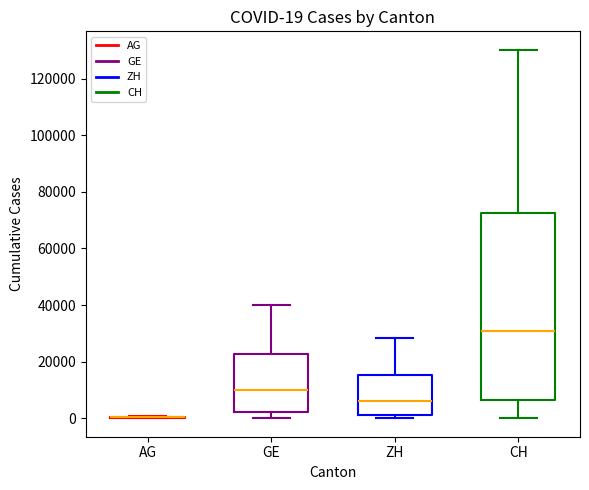

Which box is the tallest, from its lower edge to its upper edge?

CH